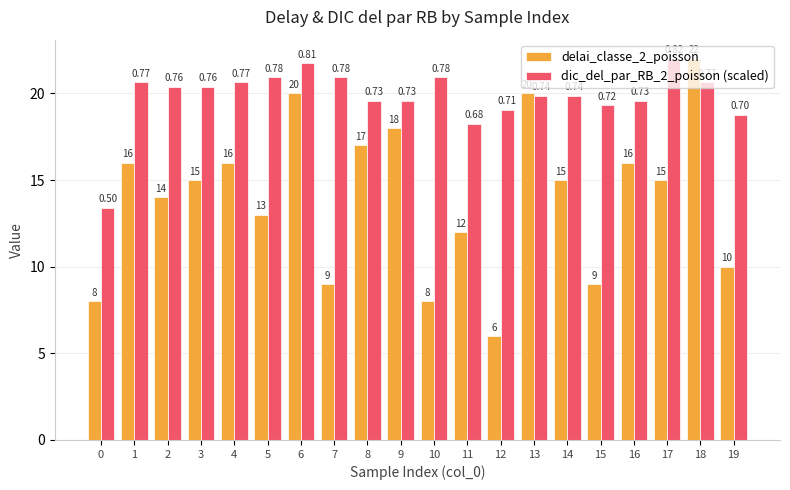

List the series in order of their overall mean, lowest first.

delai_classe_2_poisson, dic_del_par_RB_2_poisson (scaled)